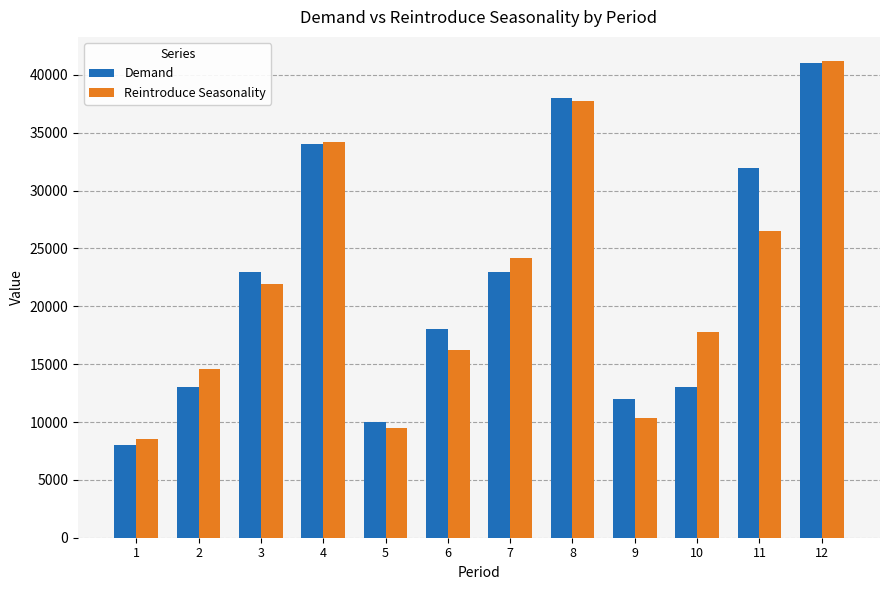

What are all the series names shown in the legend?

Demand, Reintroduce Seasonality